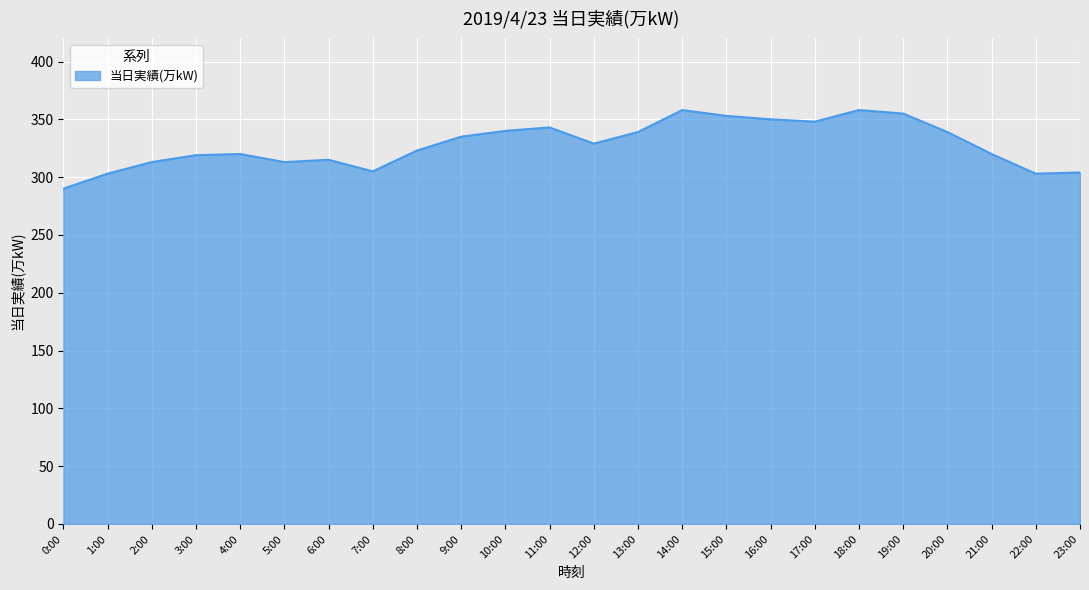

What is the ratio of the value at 20:00 to the value at 10:00?

1.0